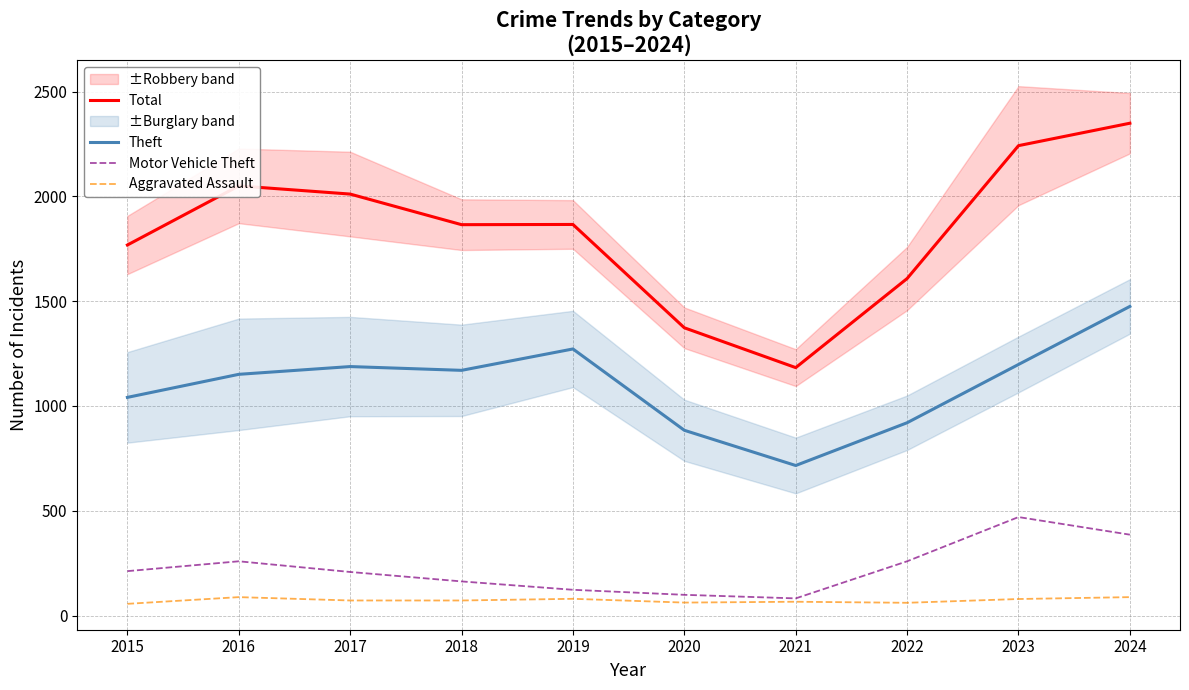

What is the difference between the second highest and minimum values in the Aggravated Assault series?

32